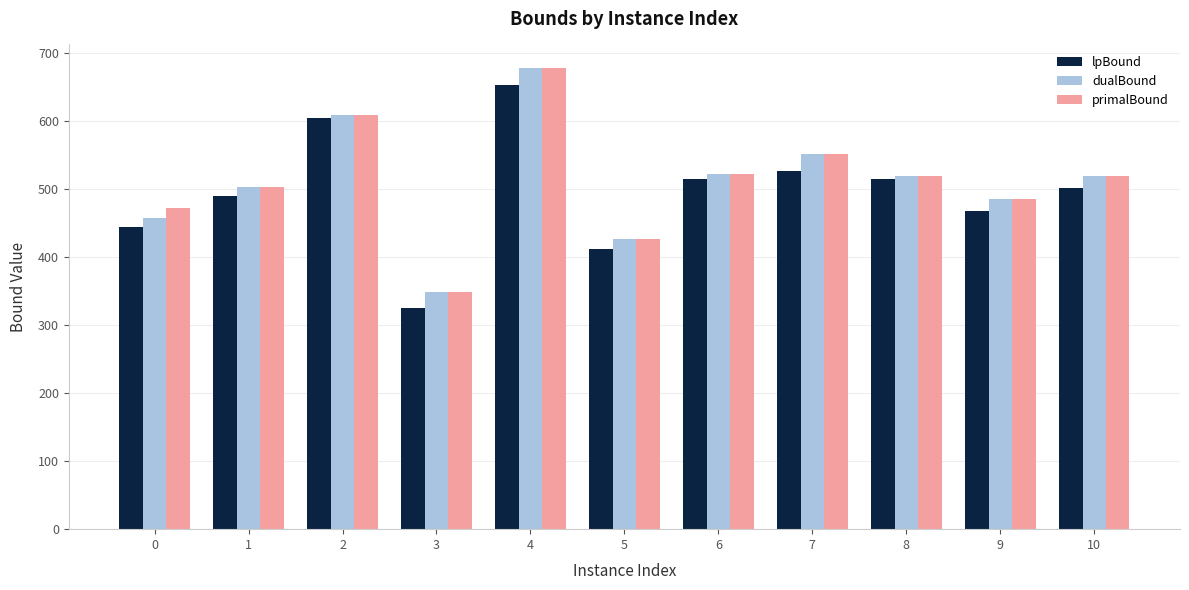

Read the lpBound value at 1.

490.0